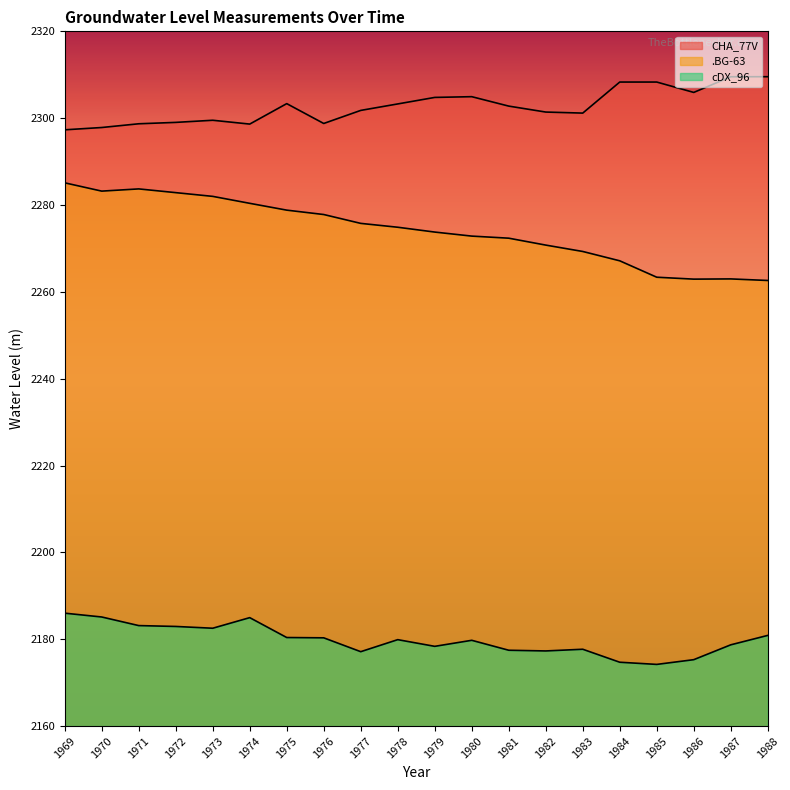

What is the total value across all series at 1971?

6765.6